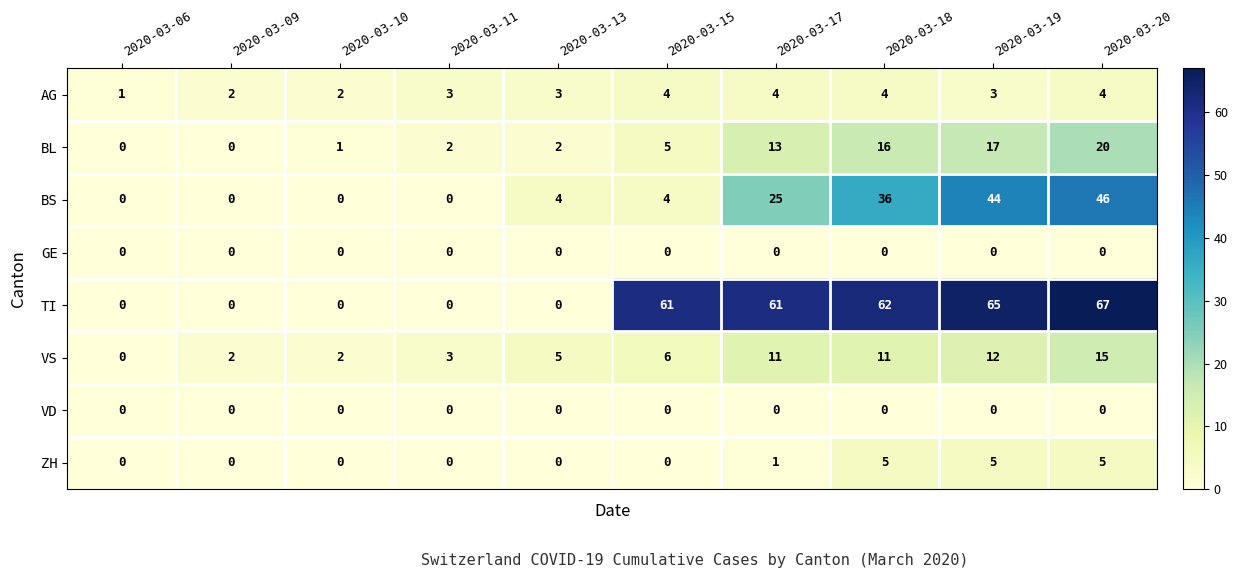

True or false: BS has a value of 36 at 2020-03-18.

True